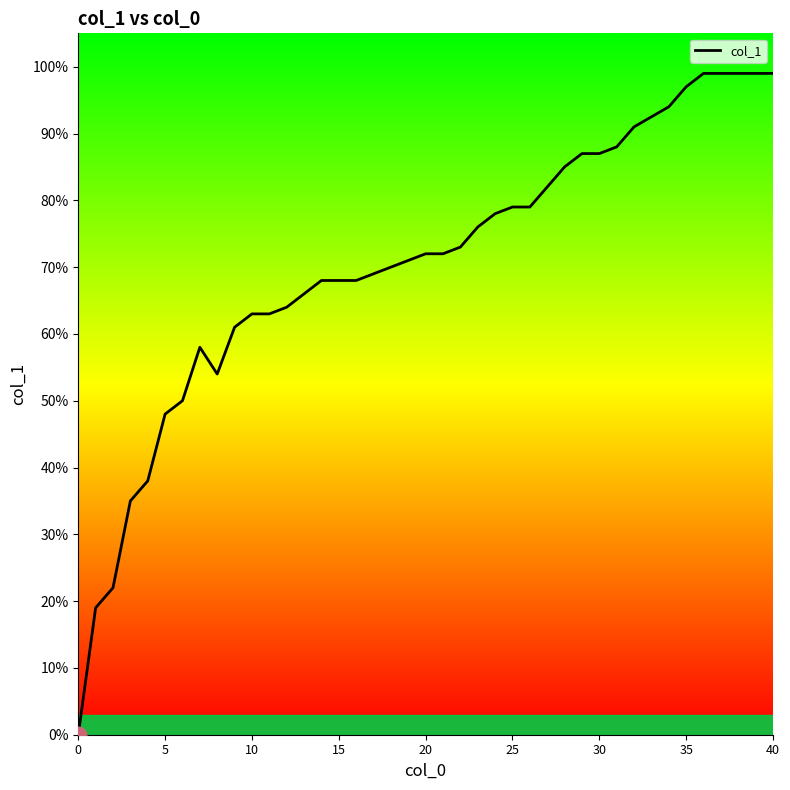

Does the chart display data point markers on the line(s)?

No